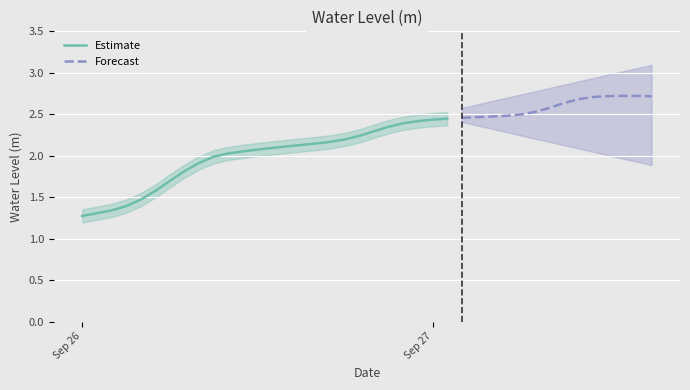

Count the number of categories in the chart.

40